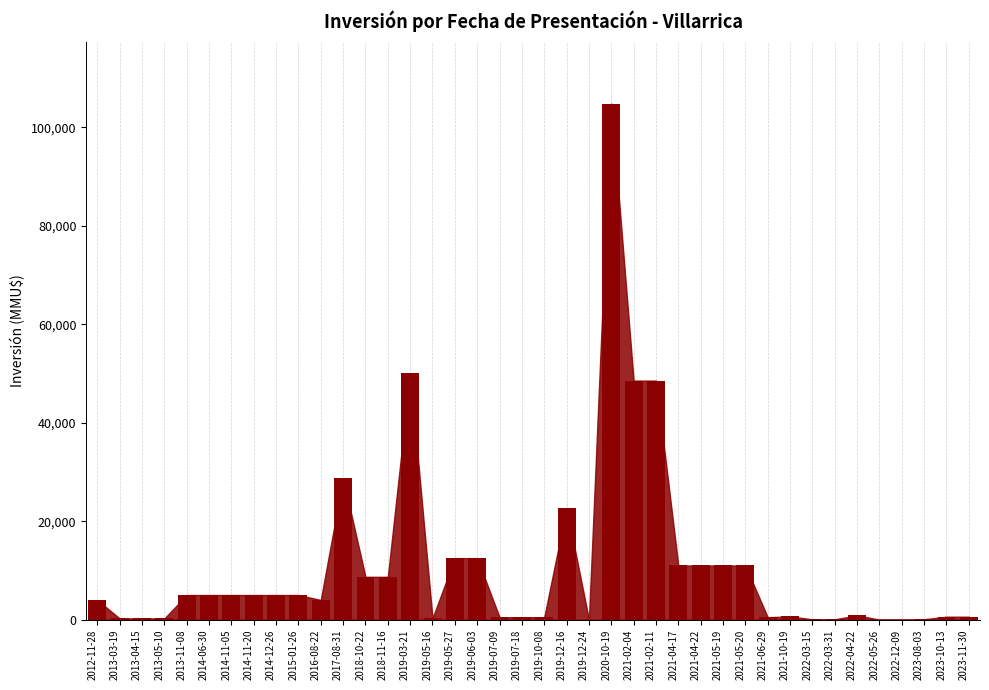

At which category does the chart reach its peak across all series?

2020-10-19